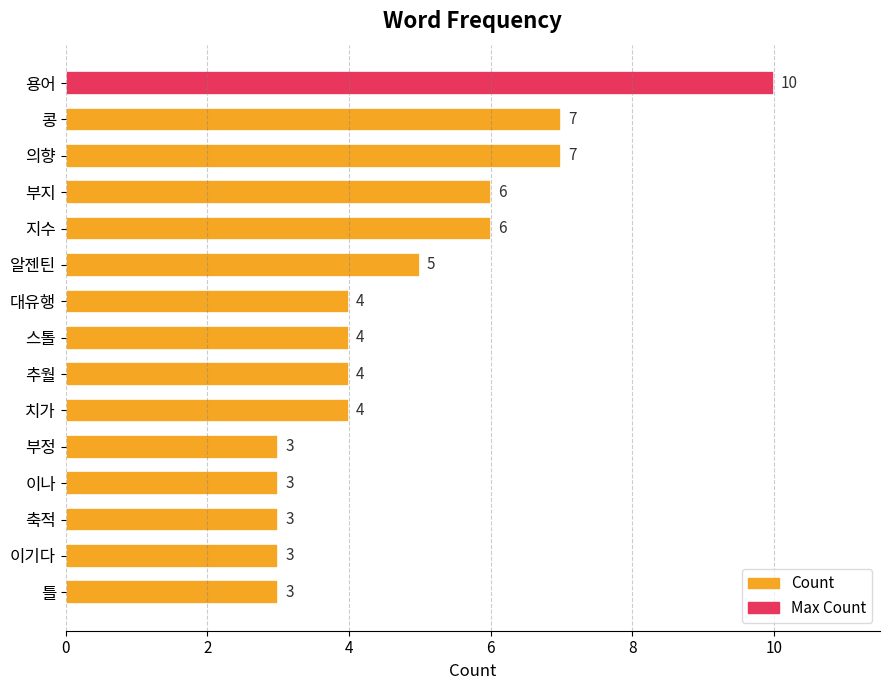

What is the greatest value displayed?

10